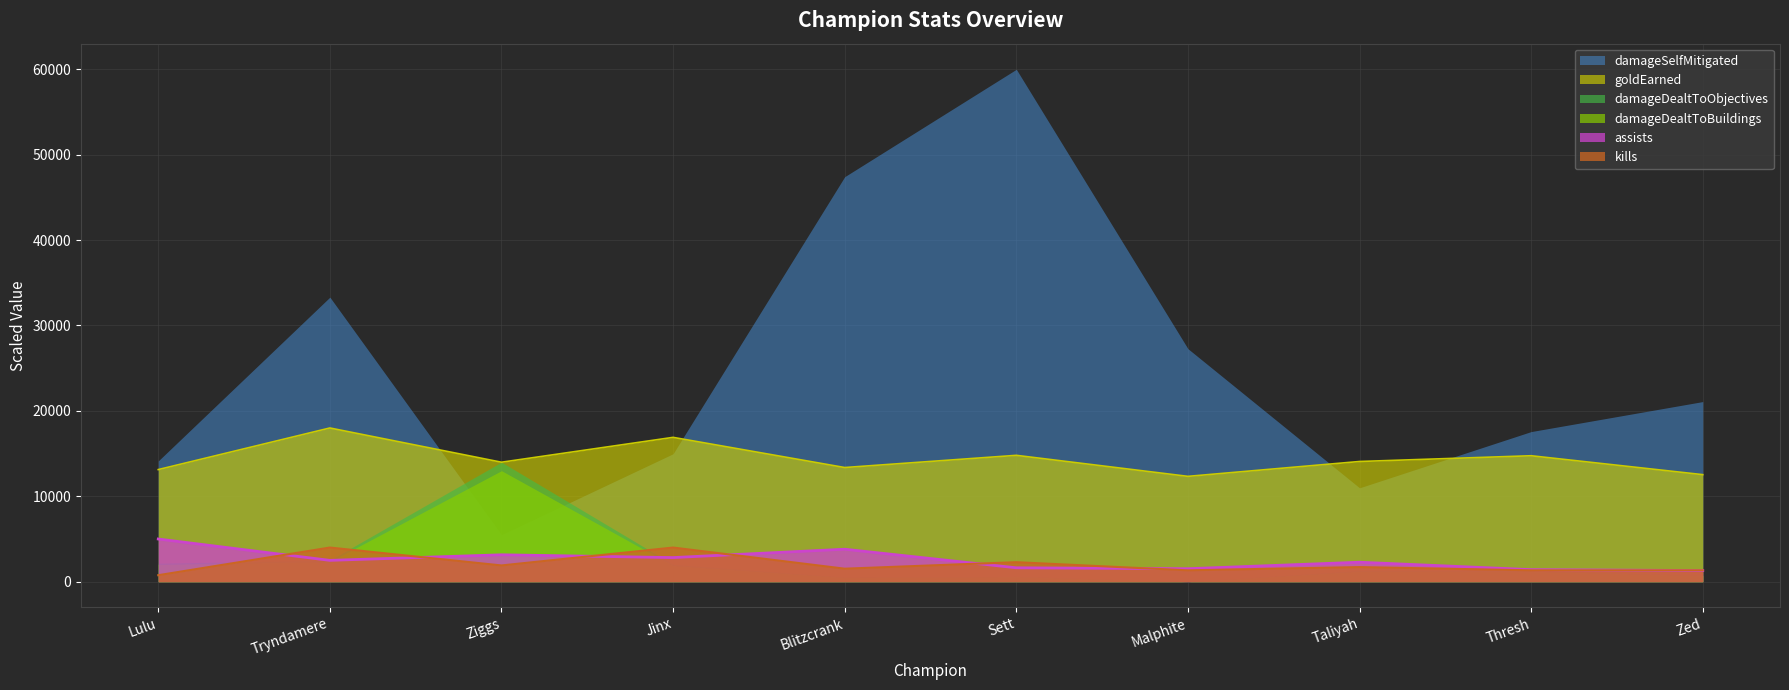

At which category does the chart reach its minimum across all series?

Lulu